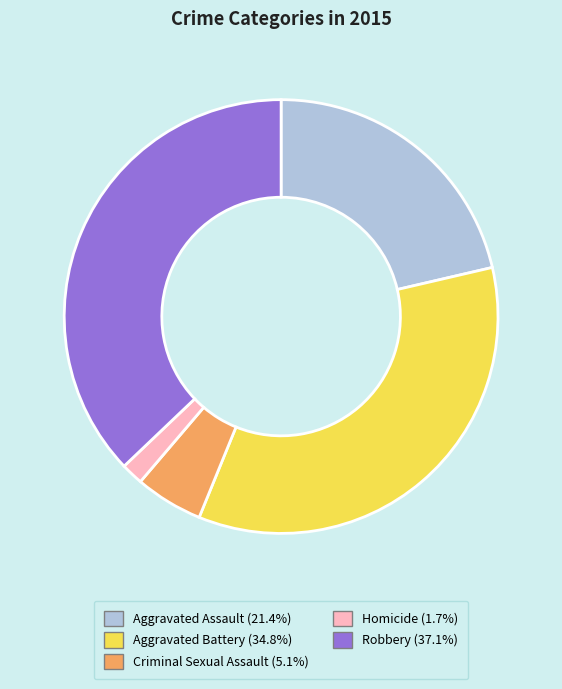

Is it true that Criminal Sexual Assault is 5% of the pie?

True